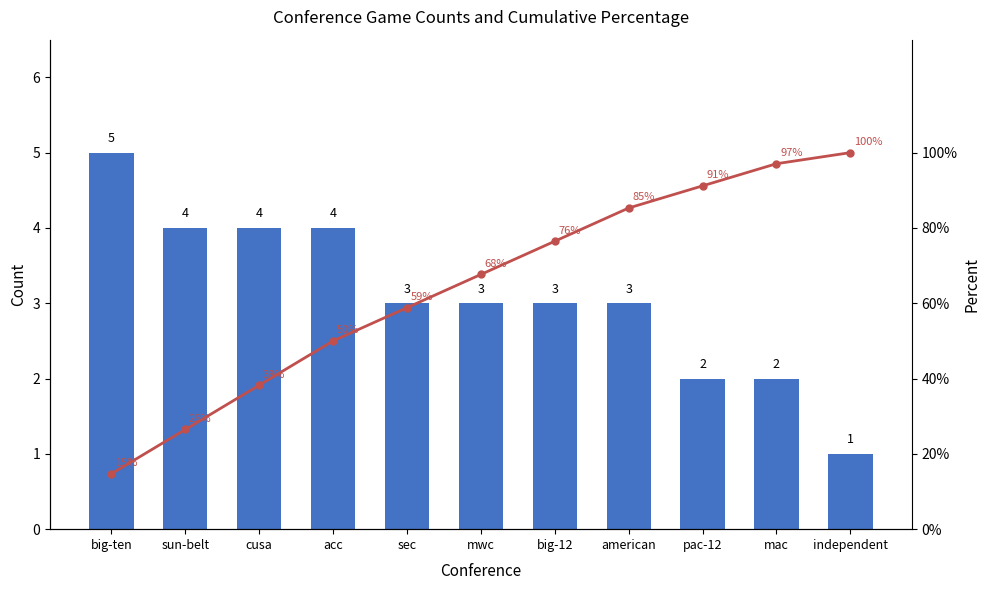

Which category has the lowest value across all series?

independent